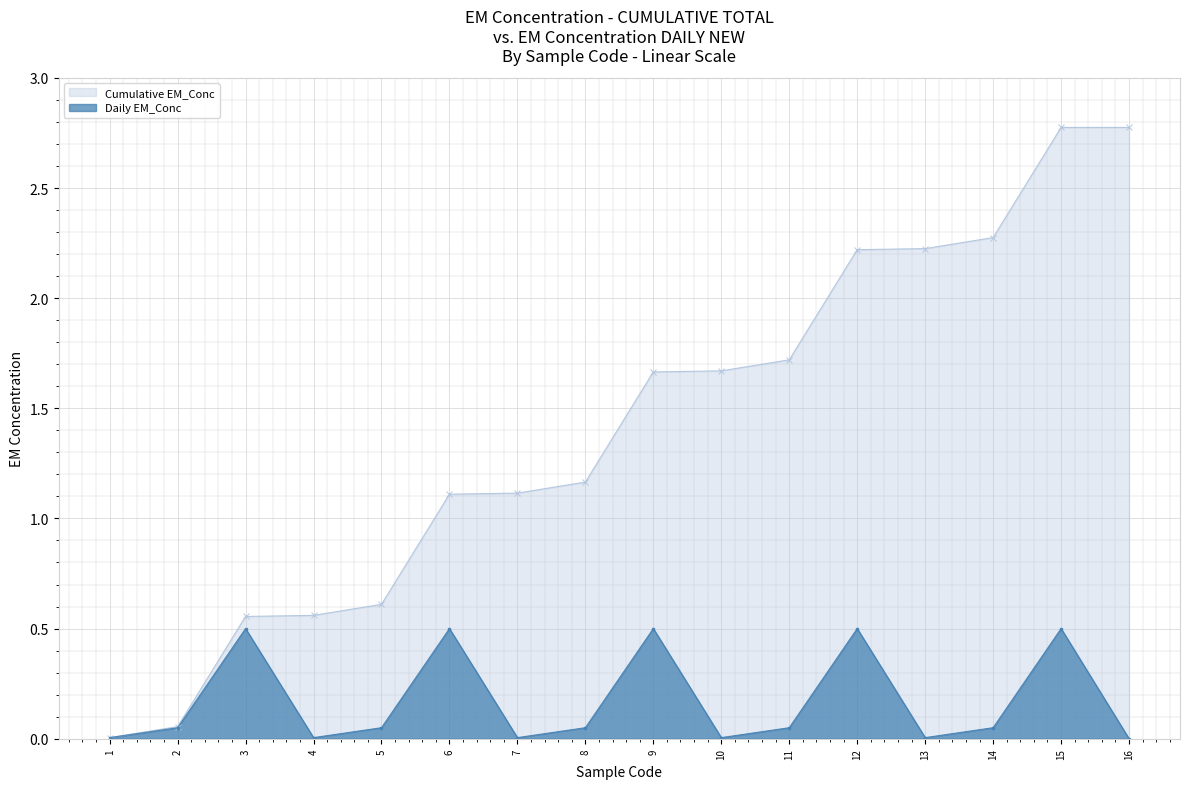

Reading right to left, what are all the values shown in this chart?

Cumulative EM_Conc by Code: 16=2.8	15=2.8	14=2.3	13=2.2	12=2.2	11=1.7	10=1.7	9=1.7	8=1.2	7=1.1	6=1.1	5=0.6	4=0.6	3=0.6	2=0.1	1=0.0
Daily EM_Conc: 16=0.0	15=0.5	14=0.1	13=0.0	12=0.5	11=0.1	10=0.0	9=0.5	8=0.1	7=0.0	6=0.5	5=0.1	4=0.0	3=0.5	2=0.1	1=0.0